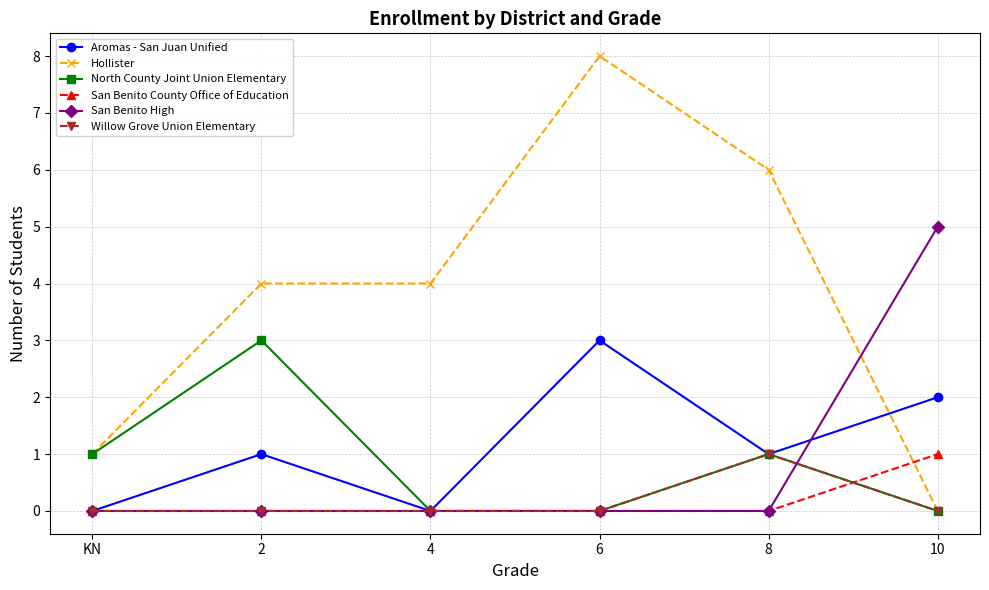

True or false: Hollister has a value of 2 at 4.

False